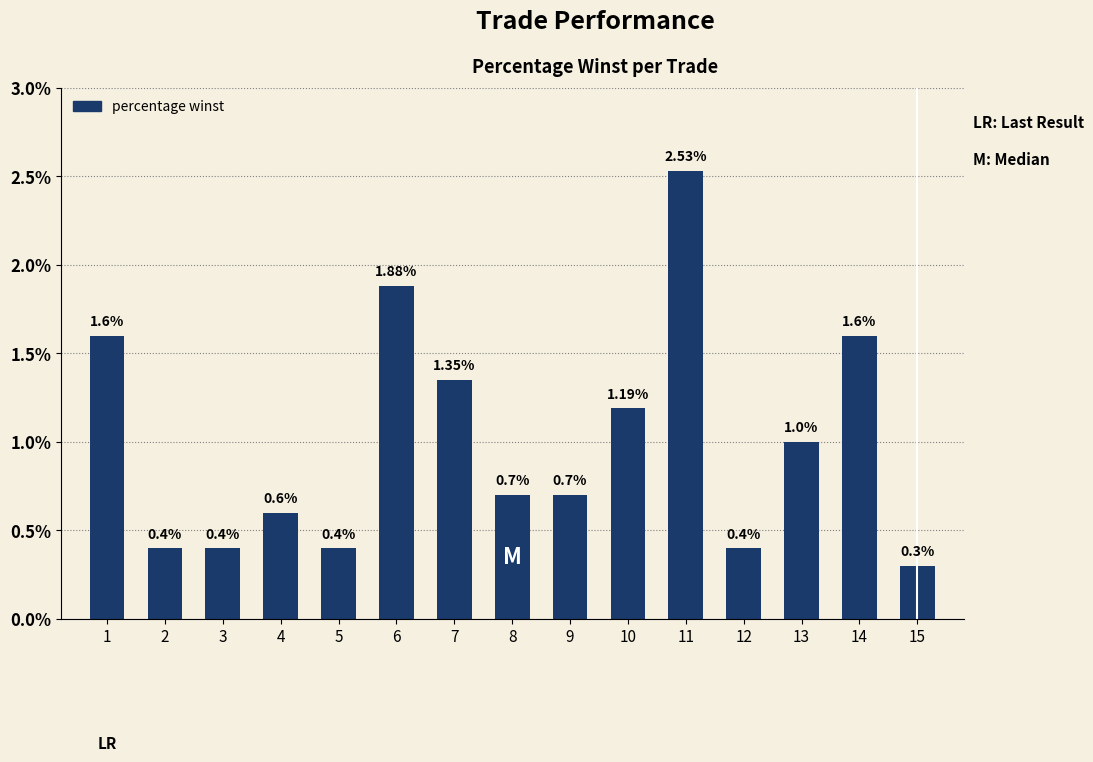

Which has a higher value, 9 or 3?

9